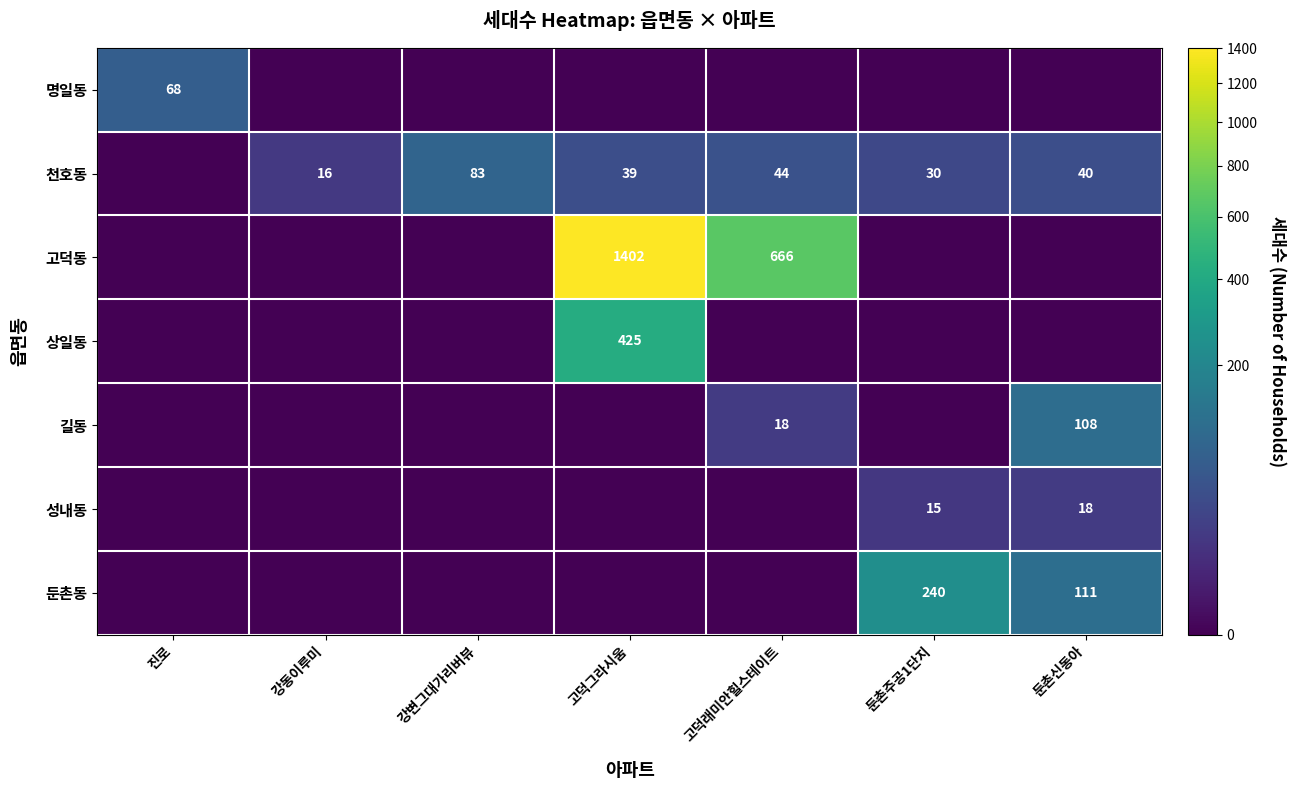

At which category is the sum across all series the highest?

고덕그라시움